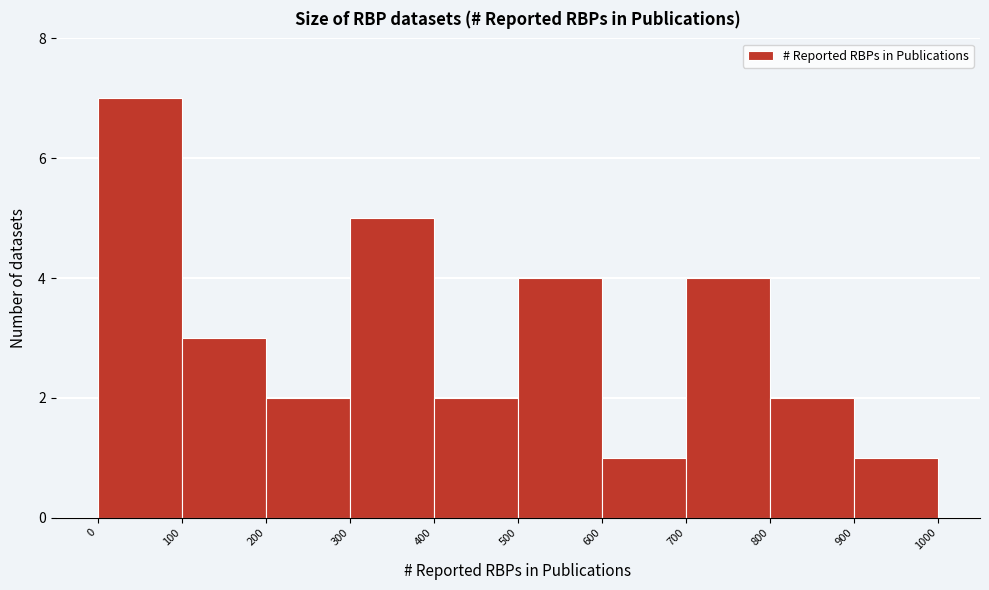

What is the height of the bar covering 200 to 300 on the x-axis? The values are not printed on the chart, so give them approximately, as read against the axis.

2